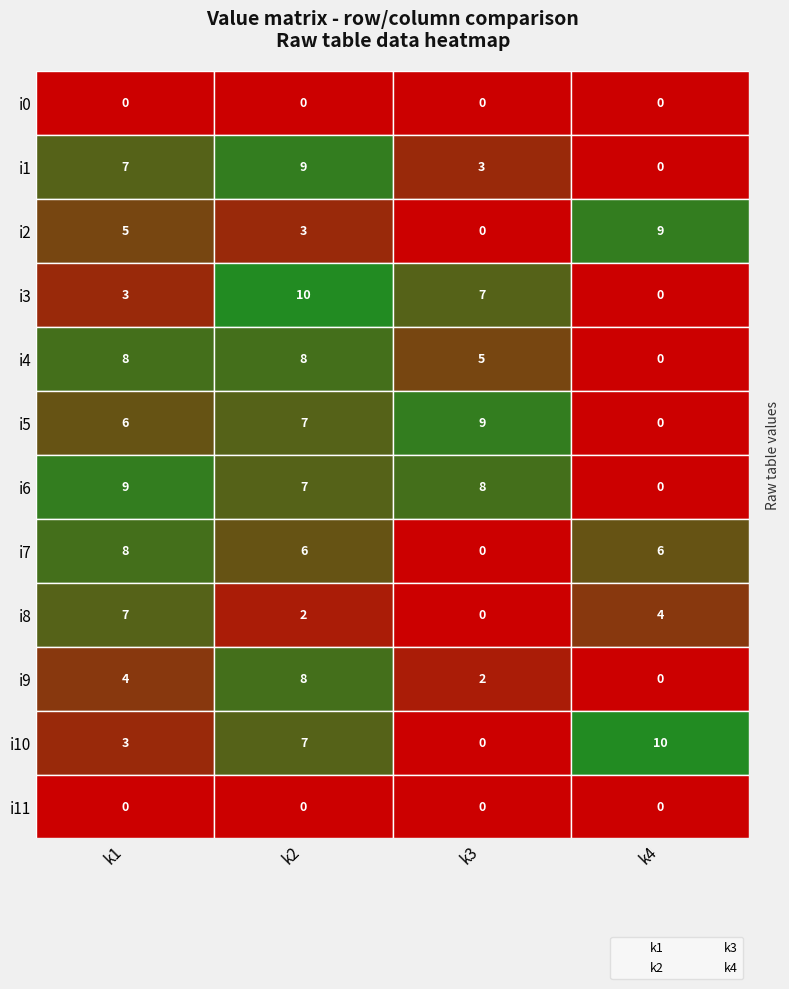

Which category has the lowest value in the k4 series?

k4